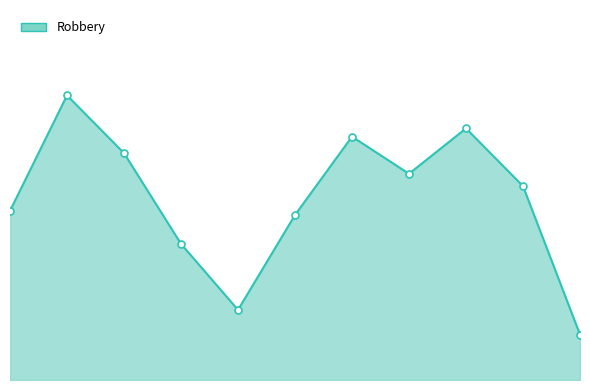

At which category does the data reach its first local valley?

4